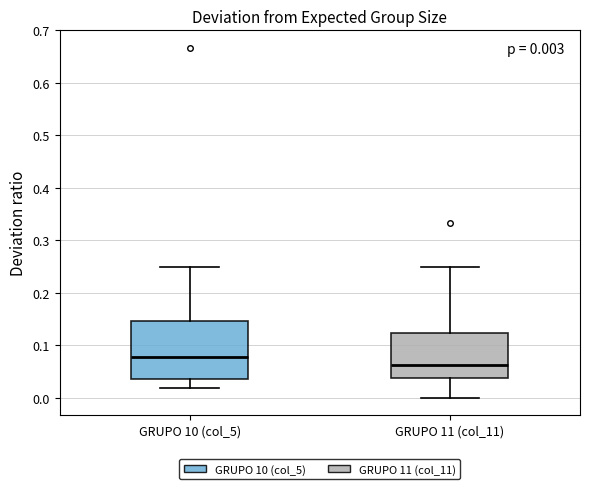

Which box has the lowest median line?

GRUPO 11 (col_11)